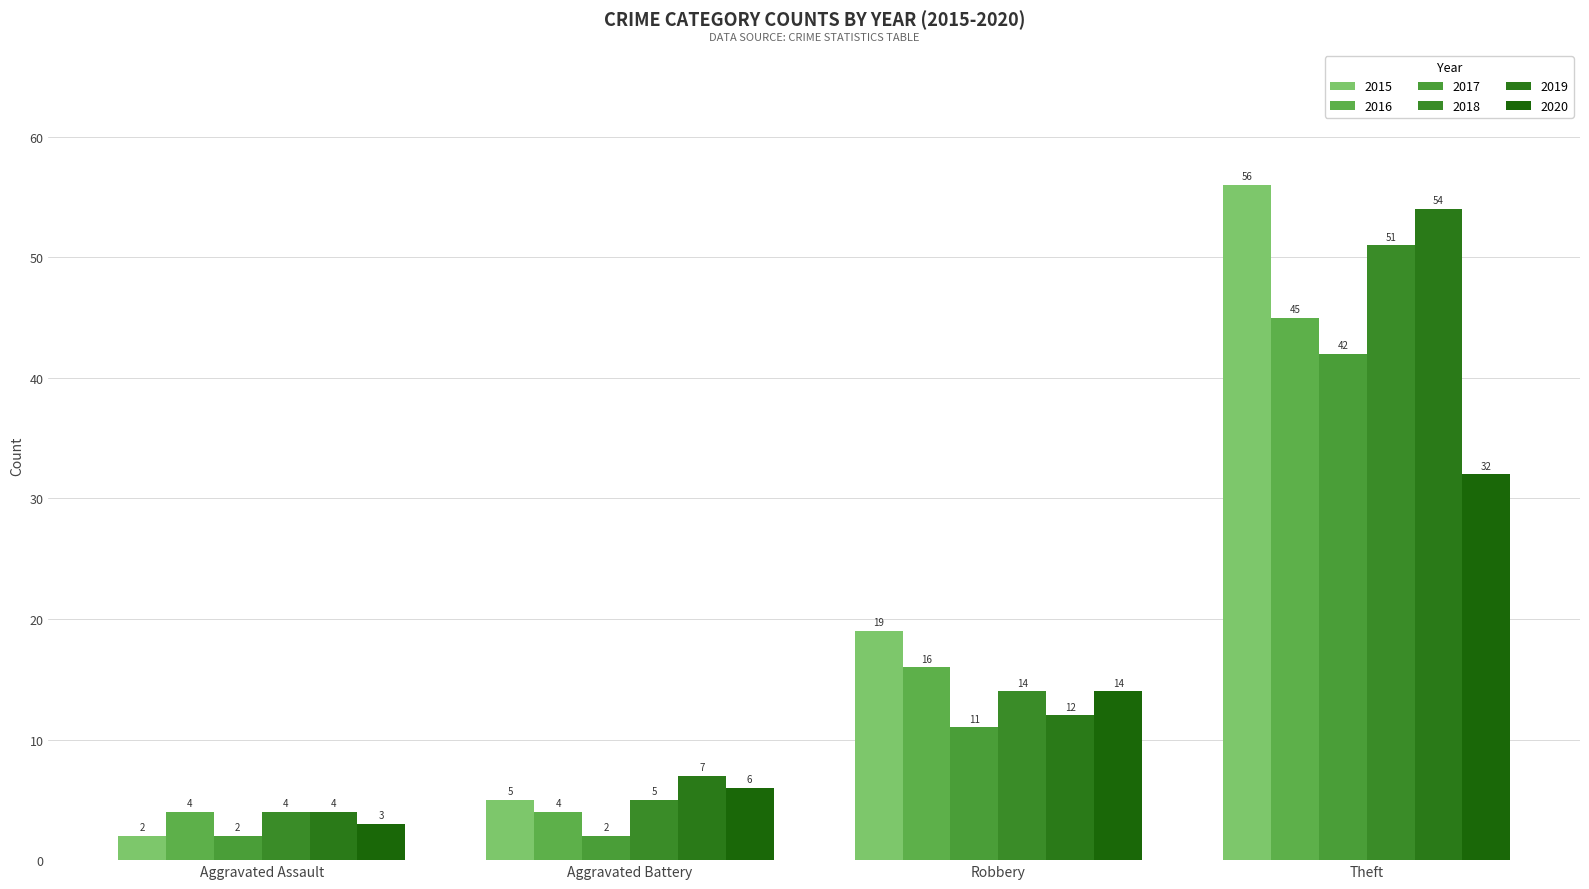

The value of 2015 at Aggravated Battery is 5. True or false?

True